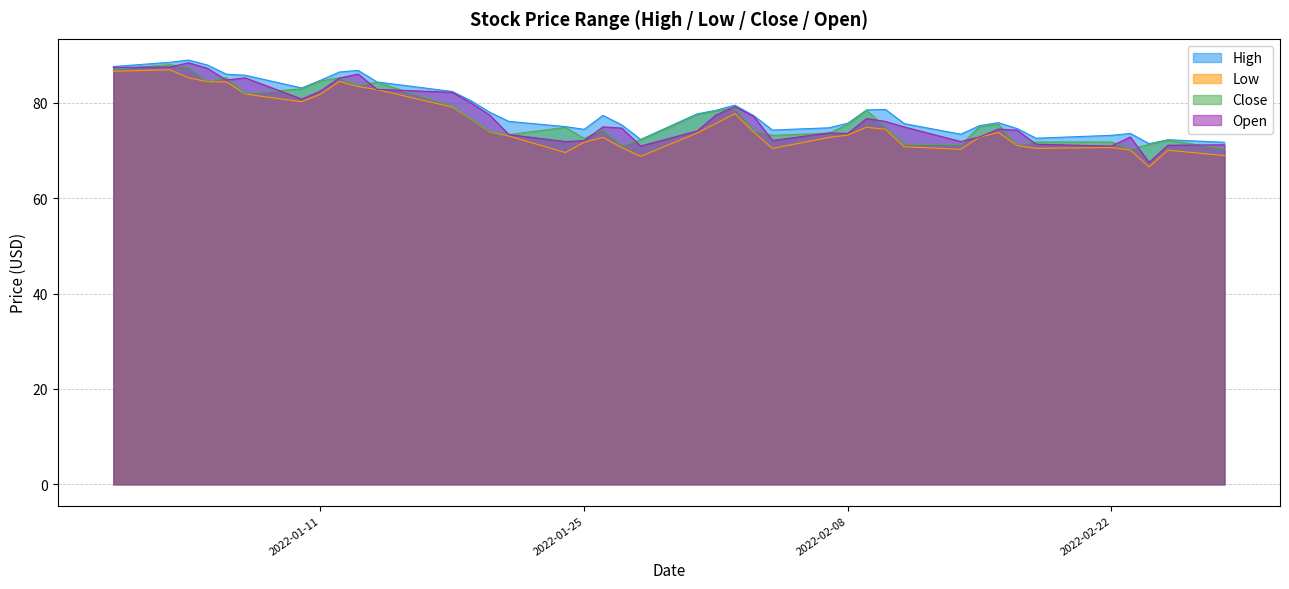

Which has a higher value, 2022-01-12 or 2022-02-23?

2022-01-12